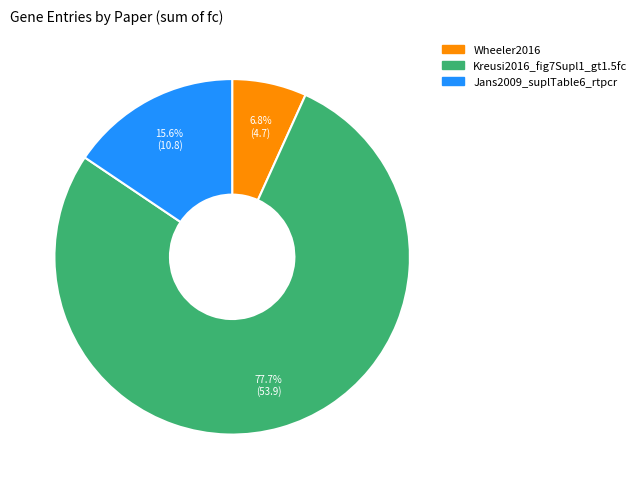

Is there any slice that represents more than half of the pie?

Yes